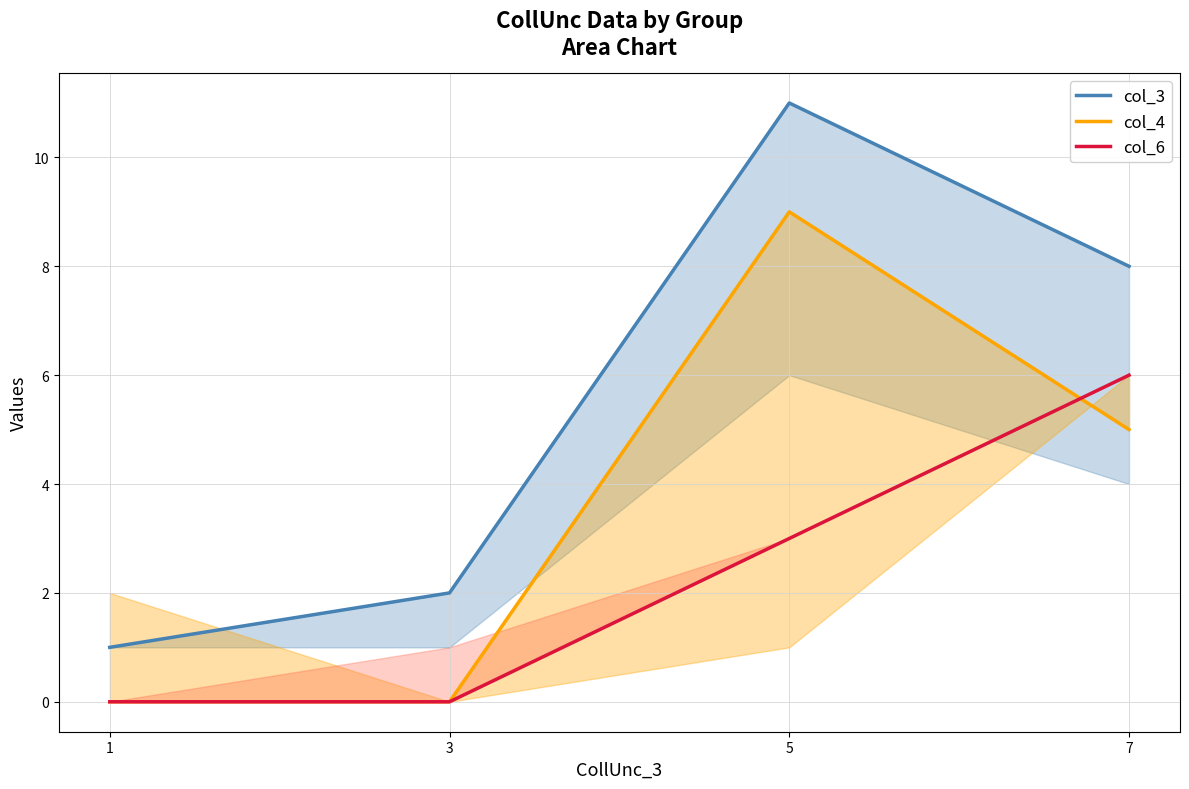

How many col_4 values are between 0 and 9?

4